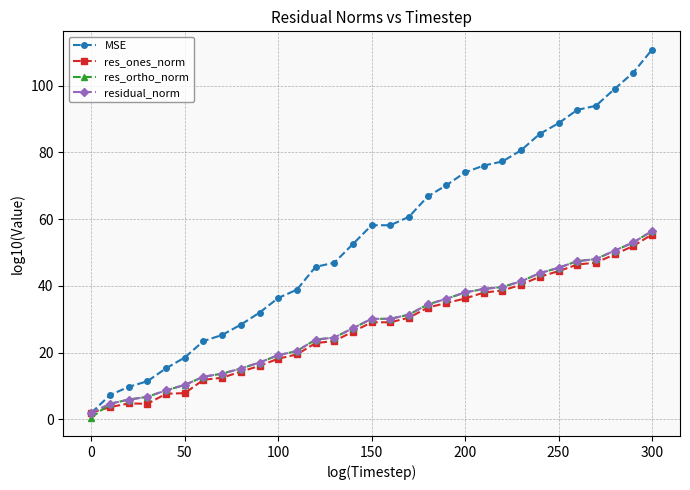

How many categories are shown in the chart?

31